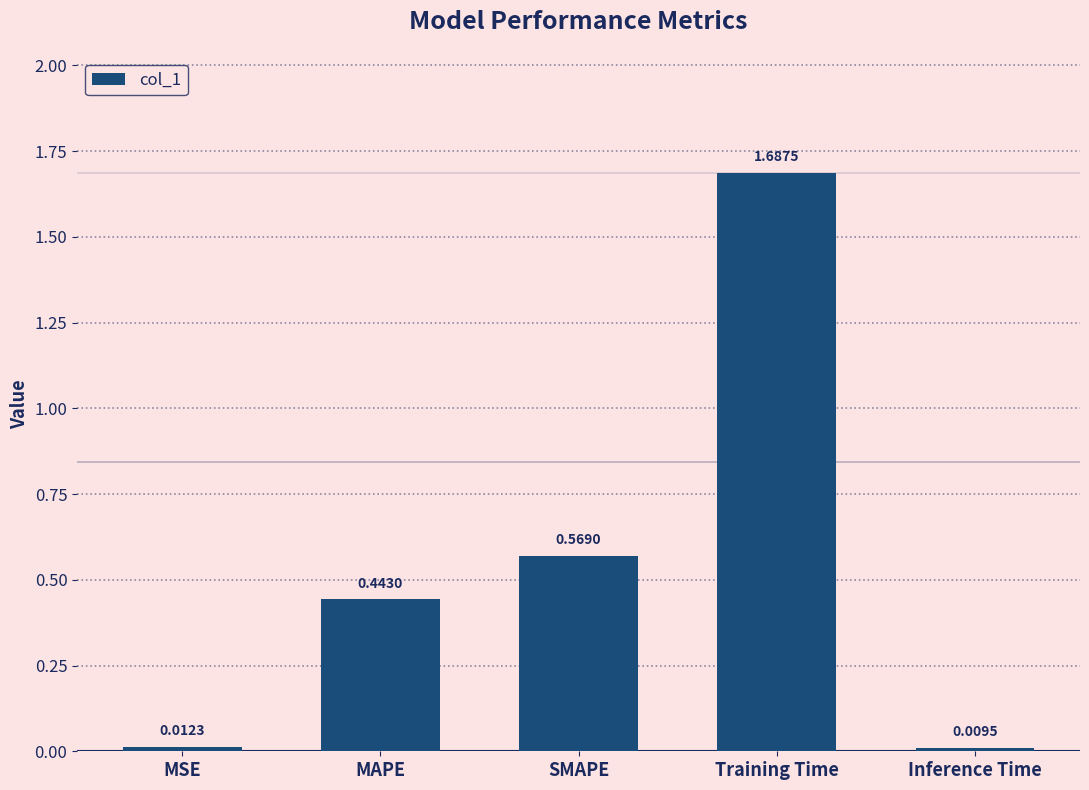

Is it true that the value at SMAPE is 0.9?

False